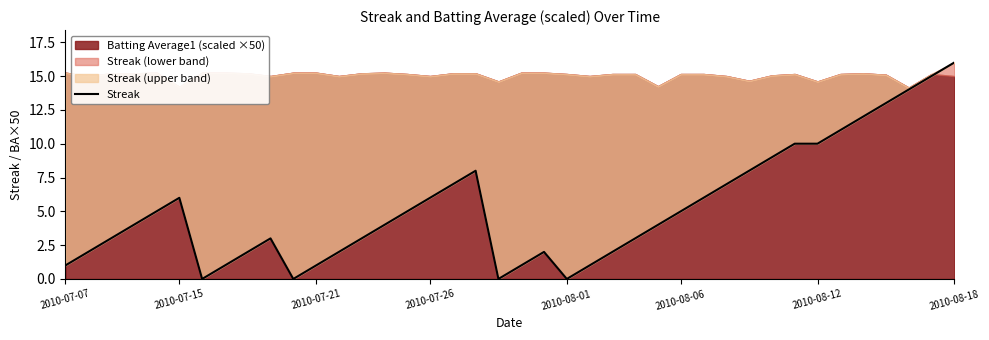

What is the label of the 3rd point from the left?

2010-07-21